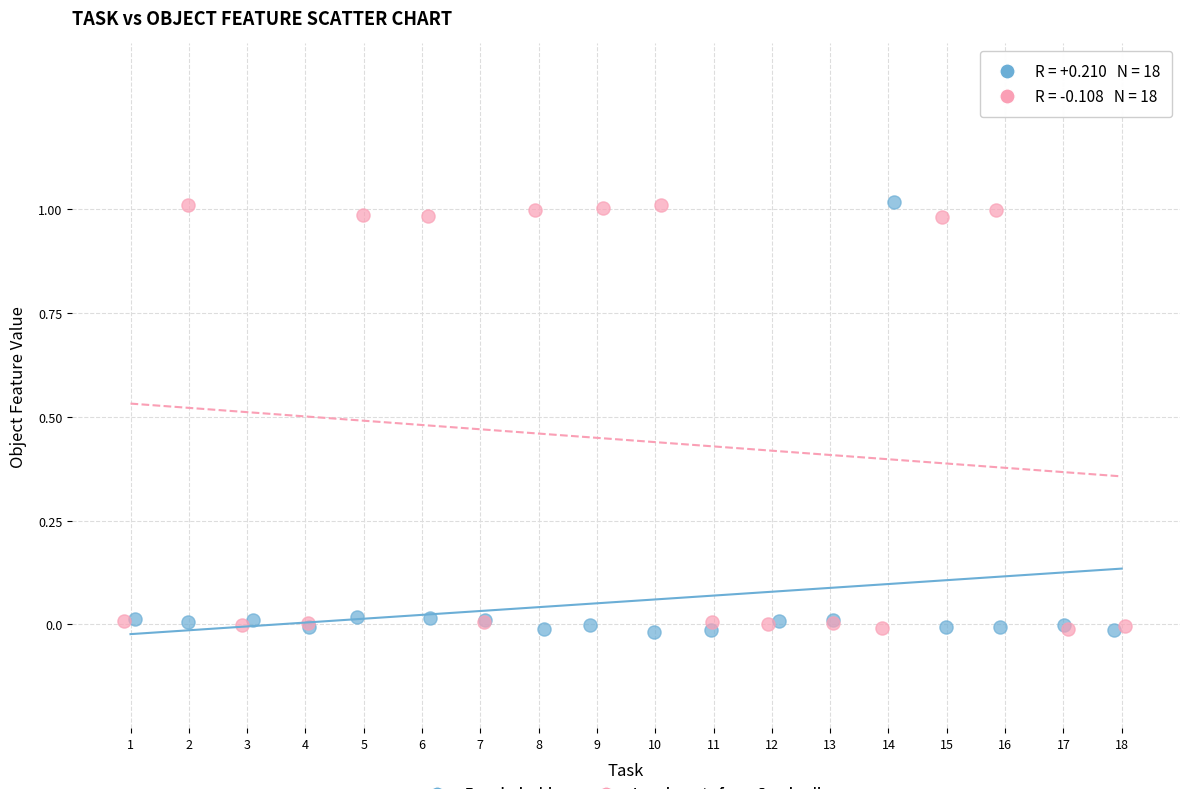

What are all the series names shown in the legend?

Bangladeshis, Immigrants from Cambodia